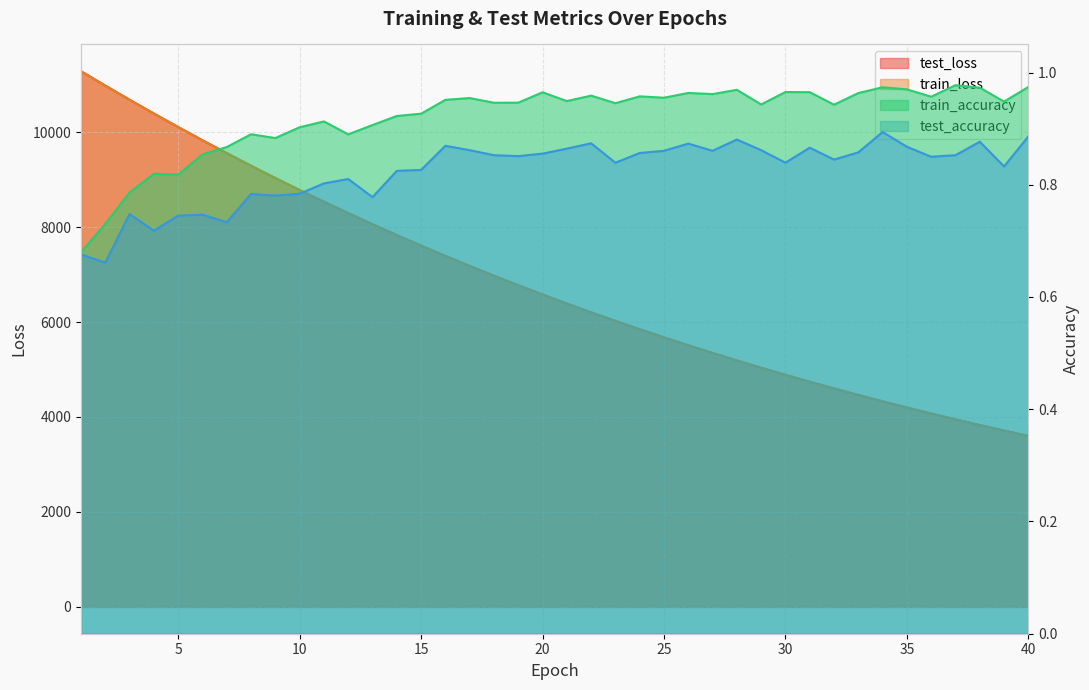

What is the difference between the maximum and minimum values in the test_loss series?

7680.7